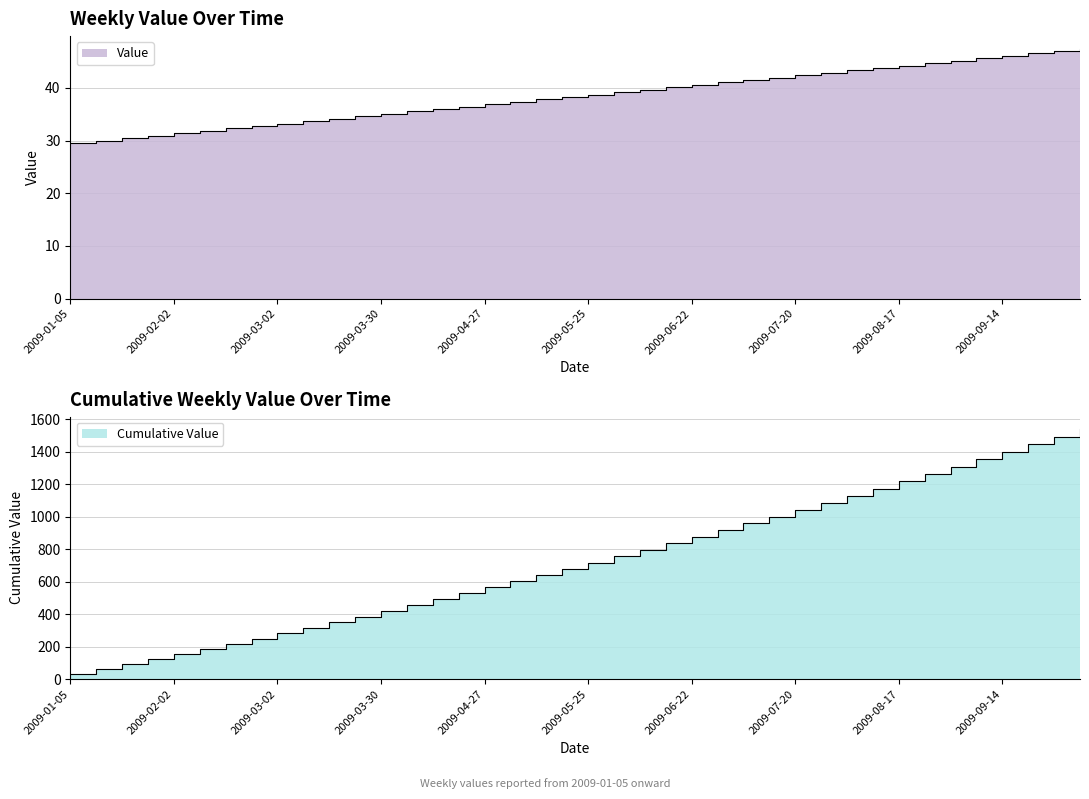

How many data points are less than 38?

19